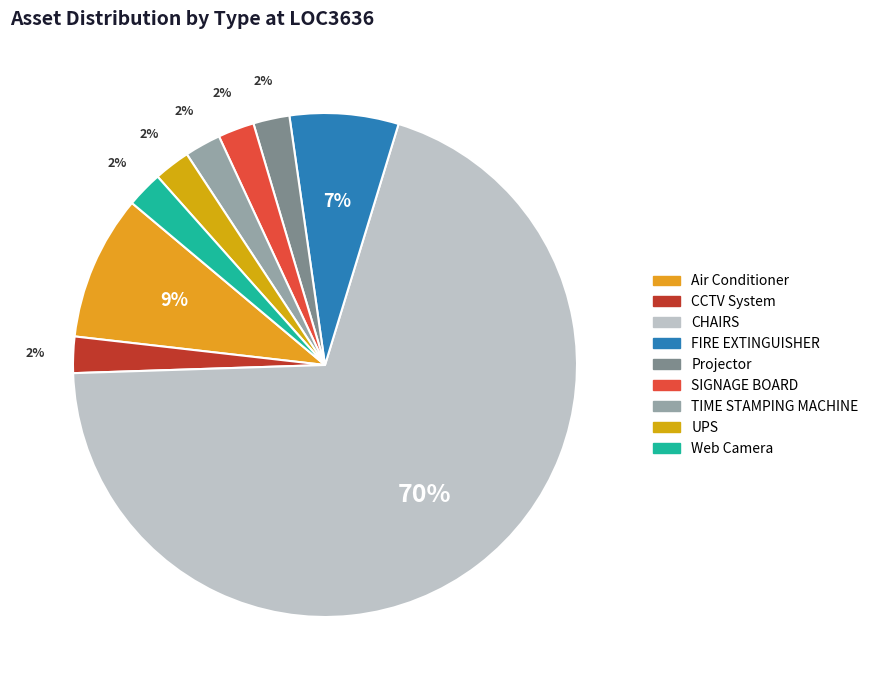

Rank the categories by value from highest to lowest.

CHAIRS, Air Conditioner, FIRE EXTINGUISHER, CCTV System, Projector, SIGNAGE BOARD, TIME STAMPING MACHINE, UPS, Web Camera